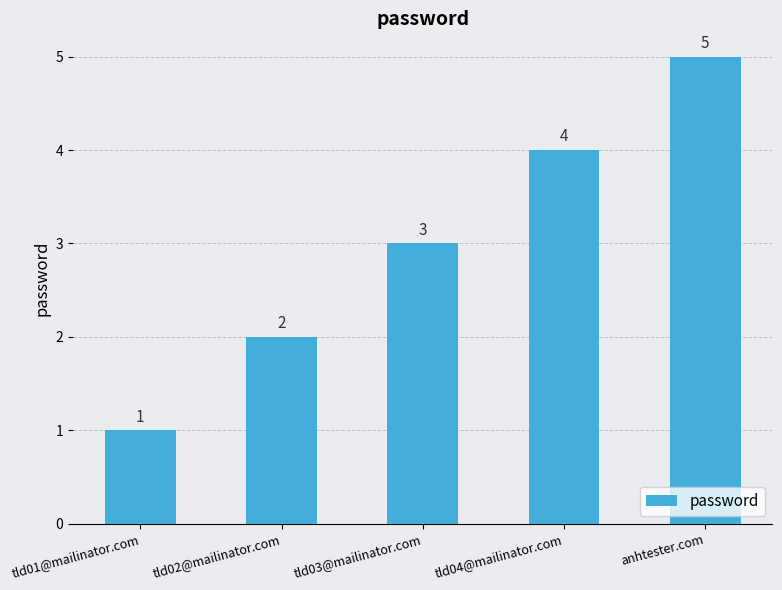

What is the sum of the values at anhtester.com and tld03@mailinator.com?

8